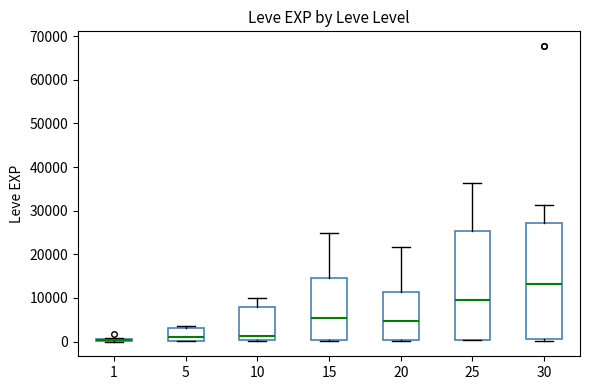

Which box is the tallest, from its lower edge to its upper edge?

30